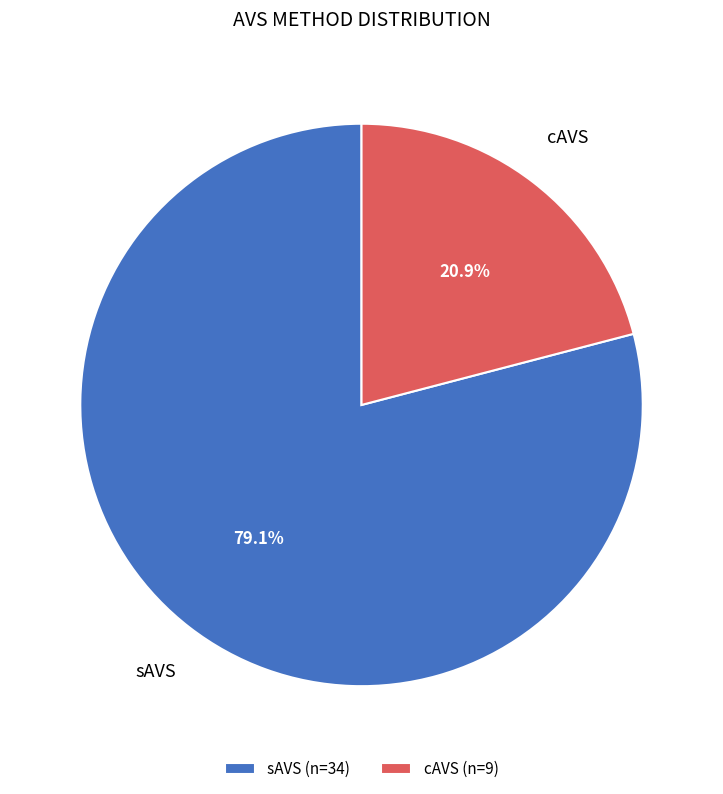

How much of the chart is everything except sAVS?

20.9%